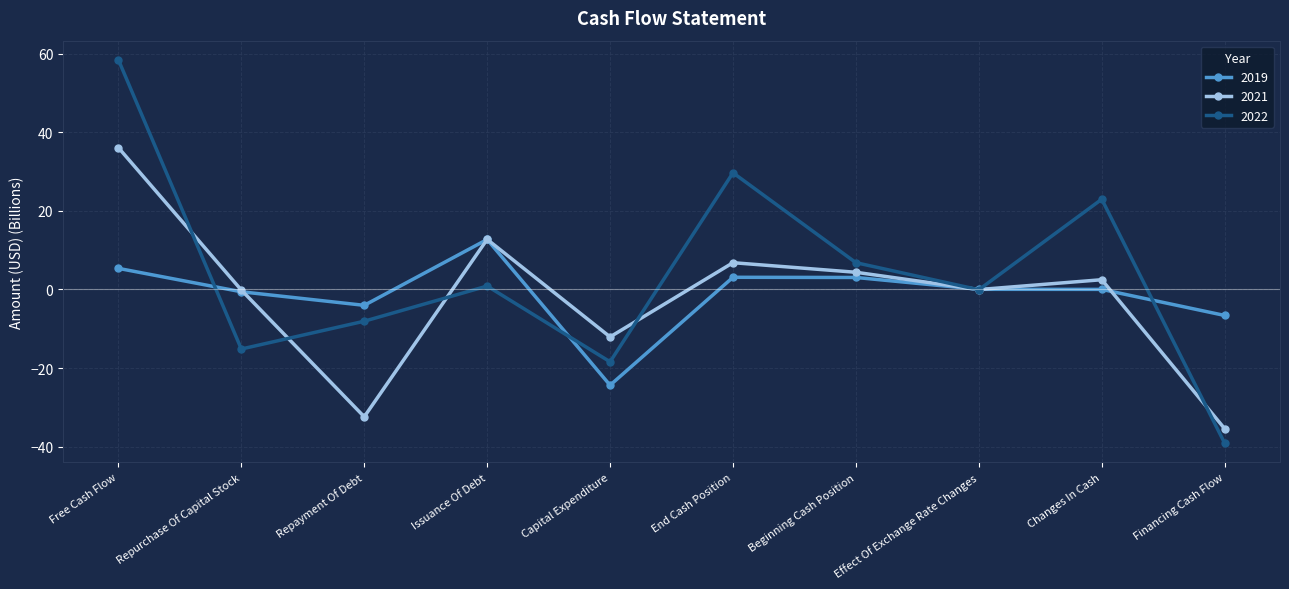

The 2021 series shows -59.9 at Financing Cash Flow. True or false?

False